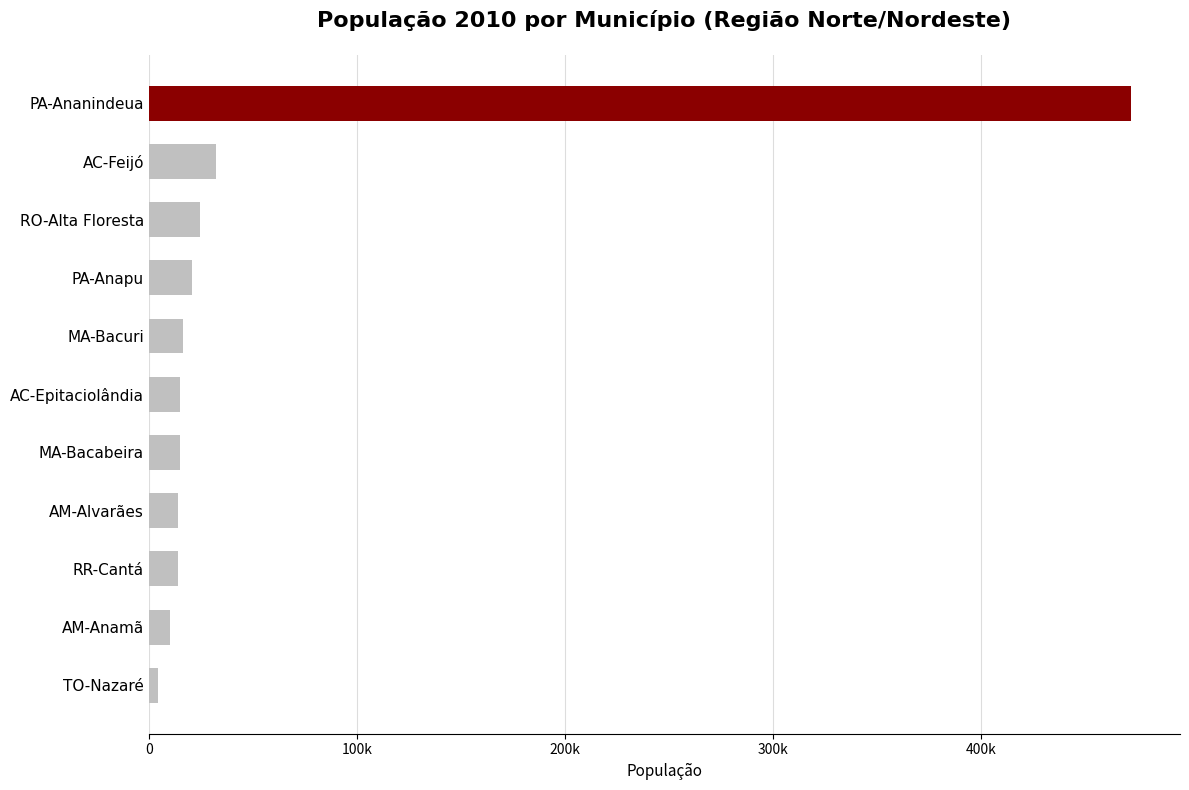

Are the bars horizontal?

Yes